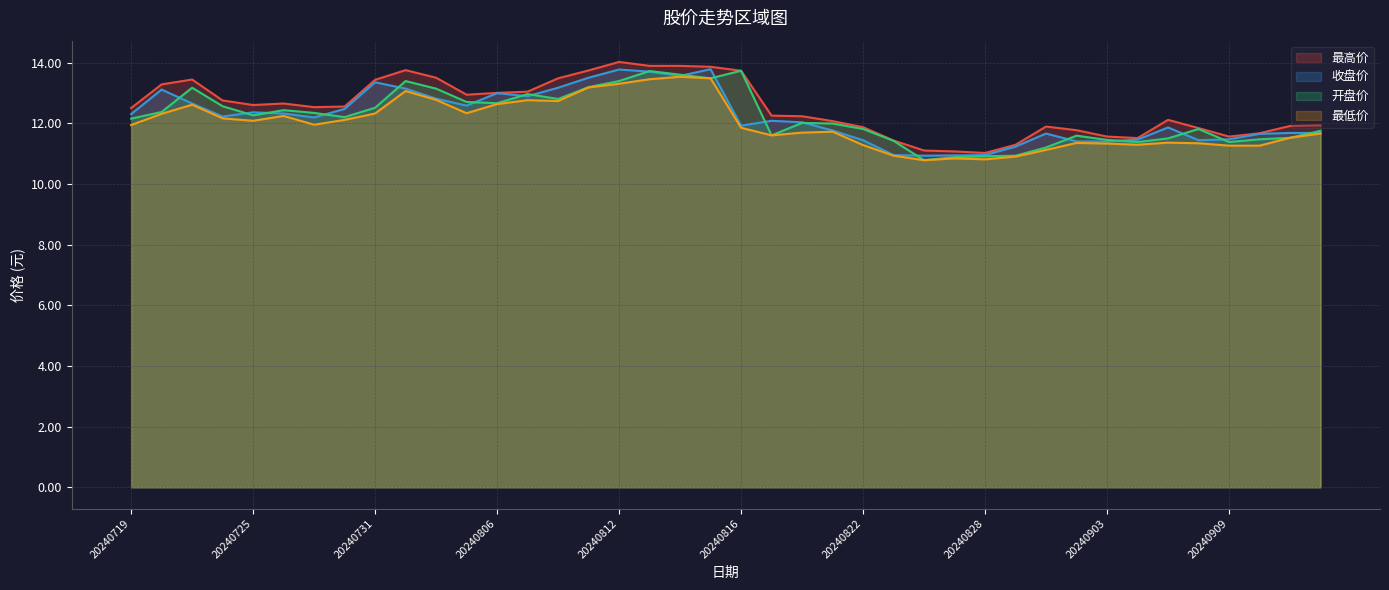

What is the total value across all series at 20240802?

52.2